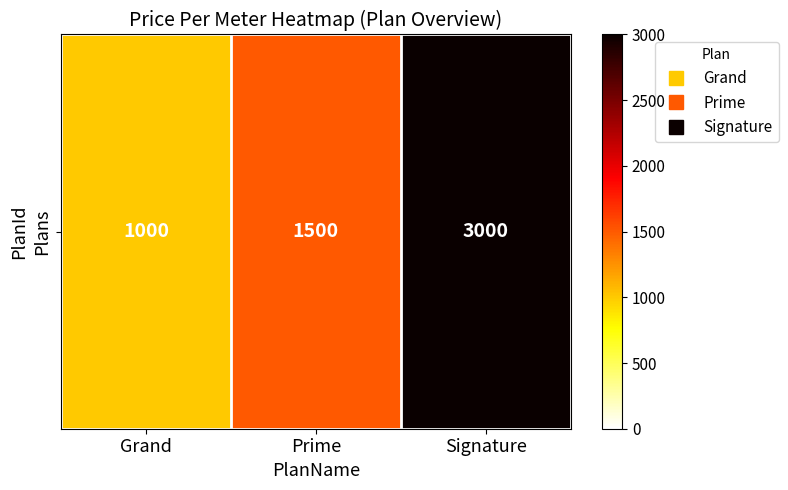

Reading right to left, list all the values displayed in this chart.

3000	1500	1000